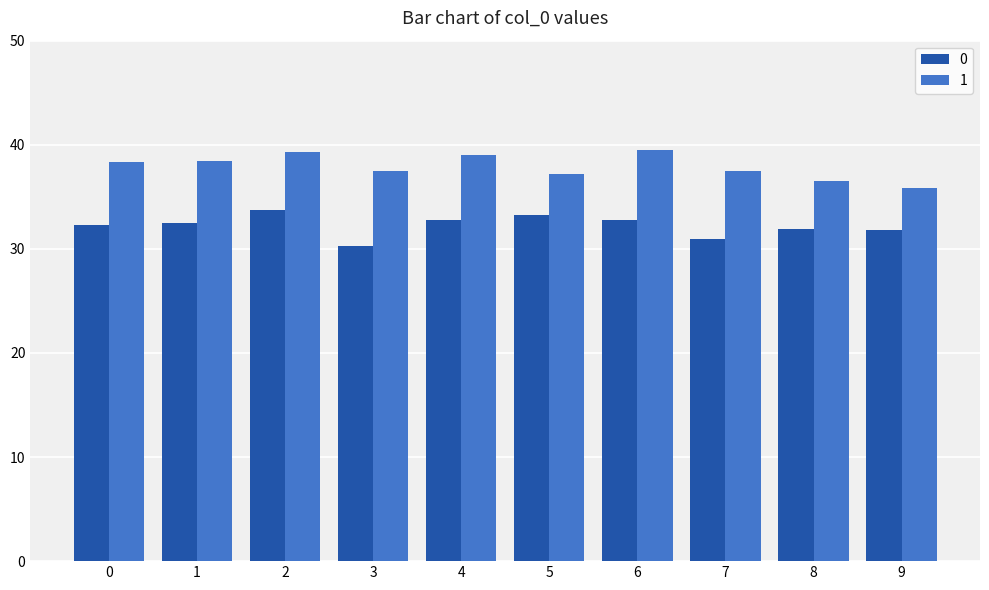

List the series in order of their overall mean, lowest first.

0, 1